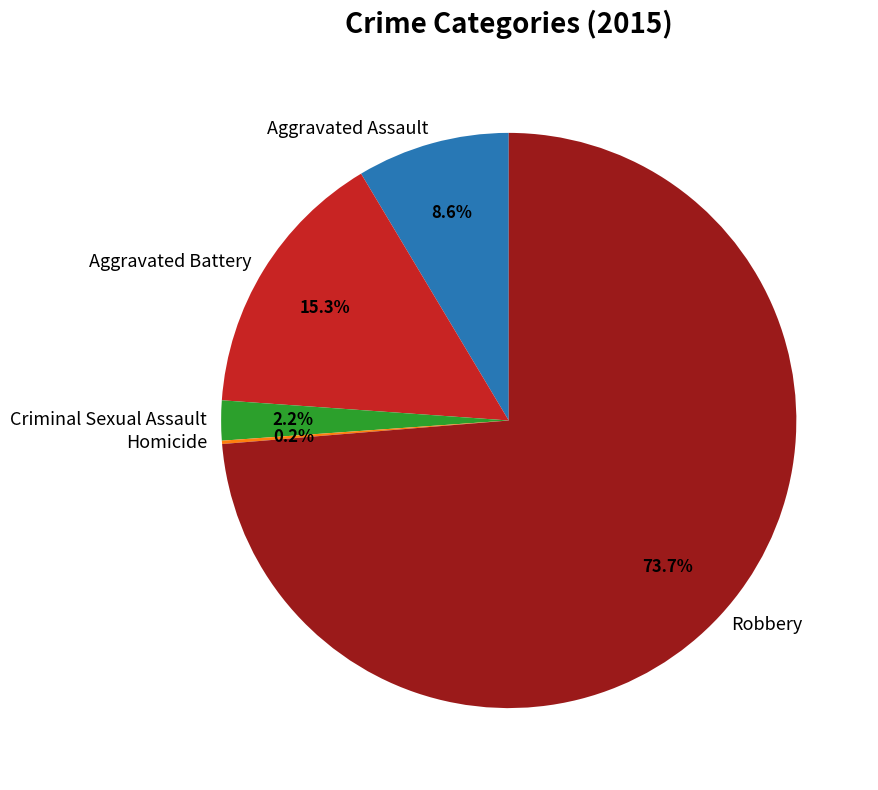

Between Aggravated Battery and Robbery, which is larger?

Robbery